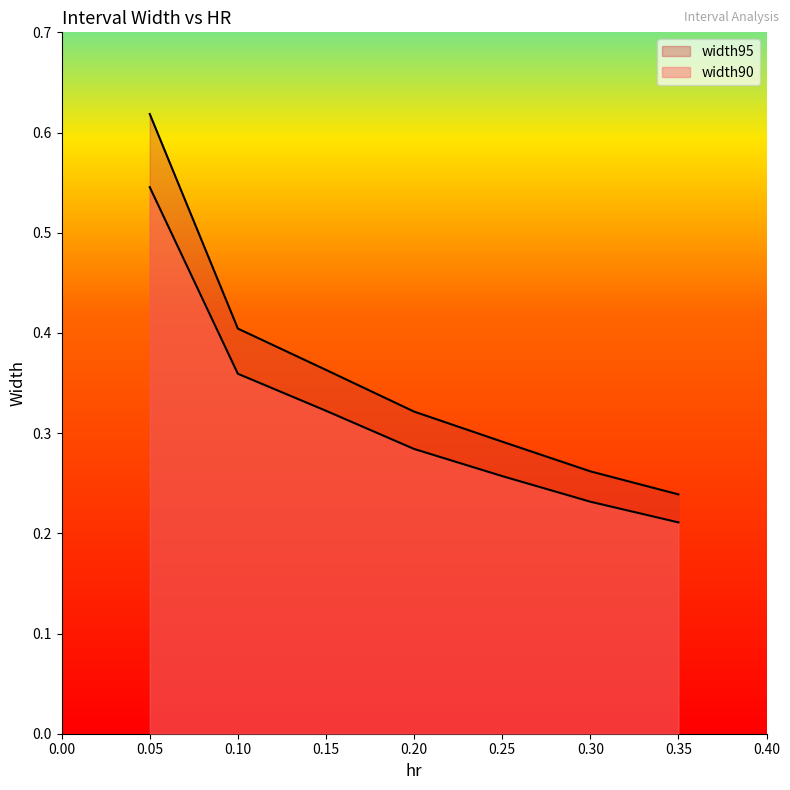

Does the chart display data point markers on the line(s)?

No